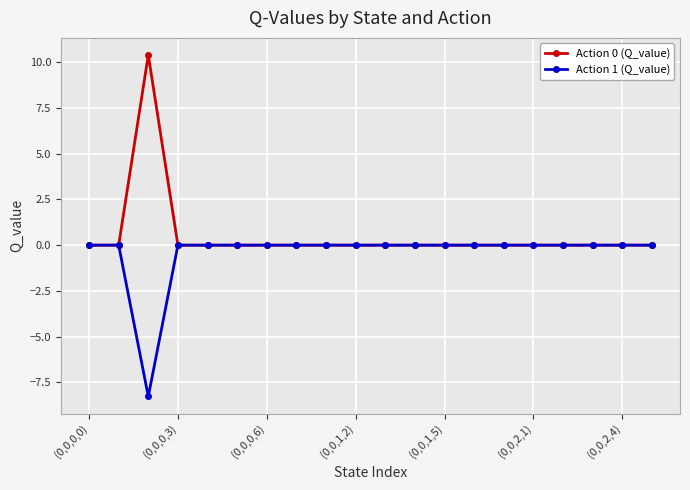

How many categories are shown in the chart?

20